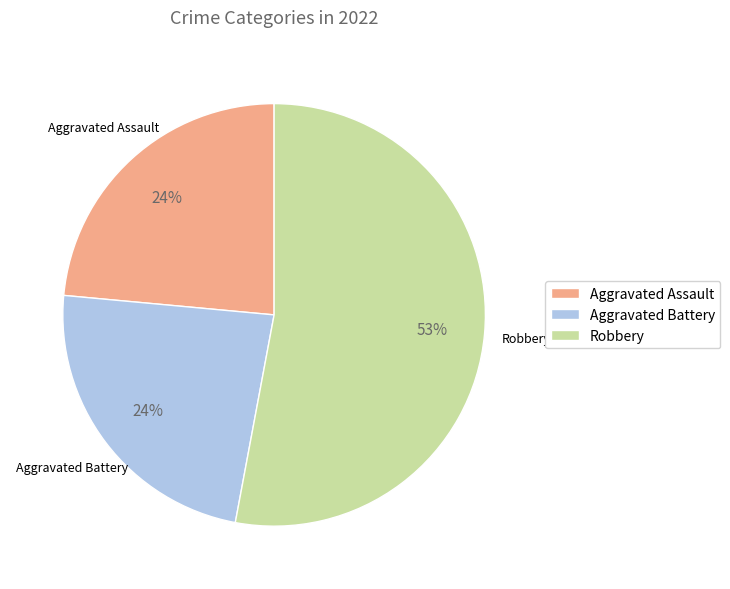

To the nearest percent, what is the difference between the largest and smallest slice percentages?

29%